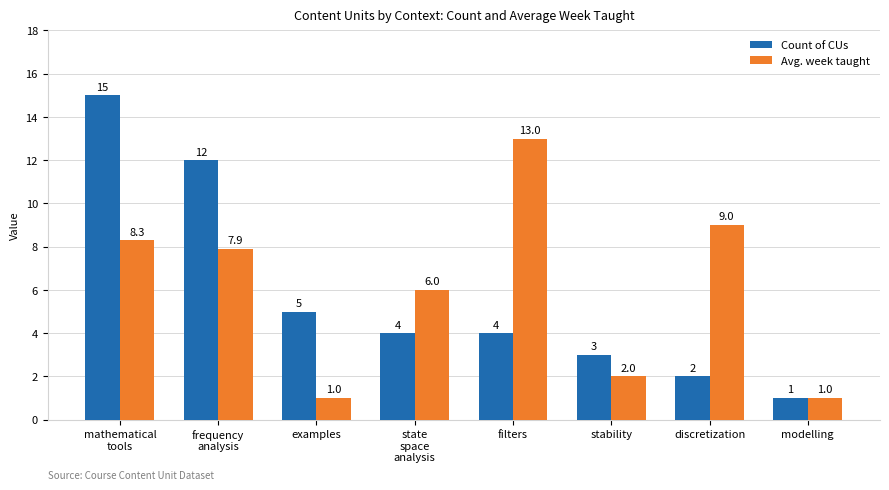

What are all the series names shown in the legend?

Count of CUs, Avg. week taught